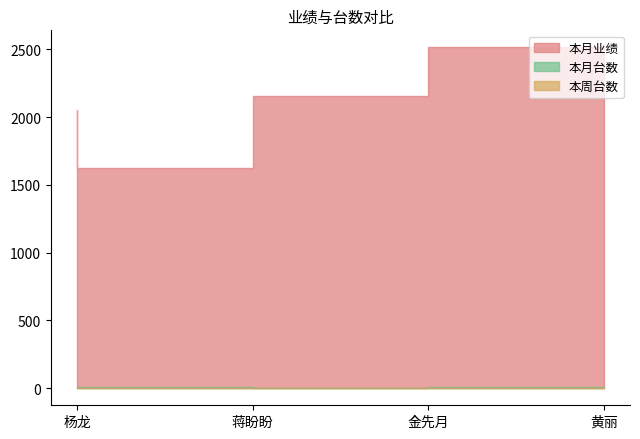

At how many categories does at least one series exceed 2301?

1